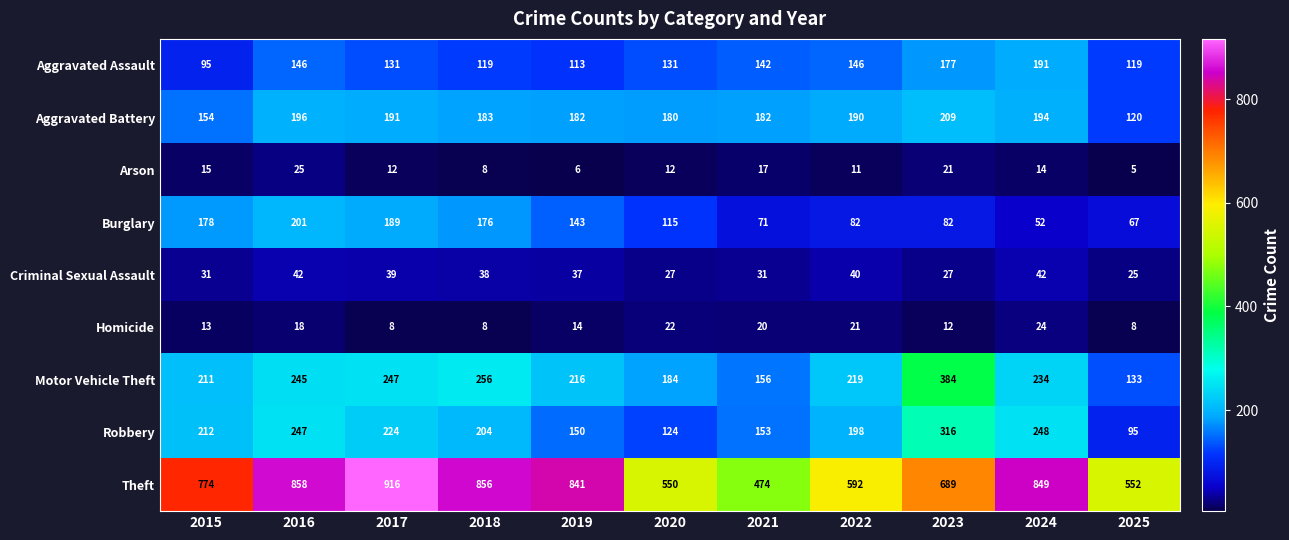

What is the difference between the highest and lowest values at 2017?

908